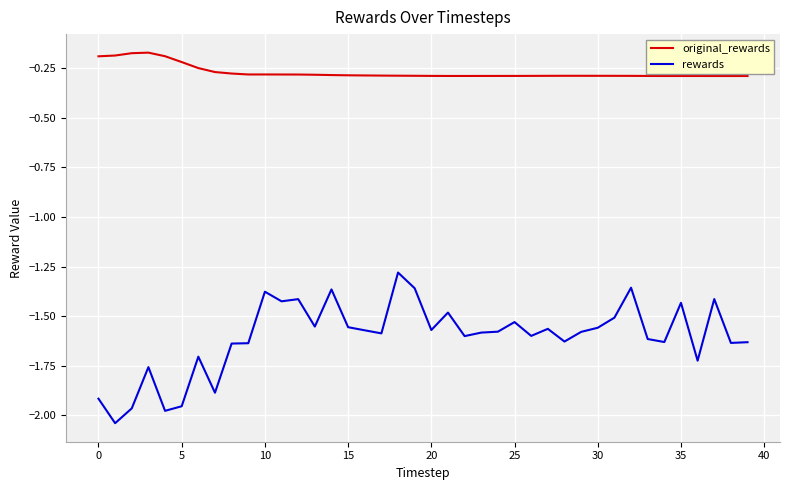

What is the highest value of the rewards series?

-1.3